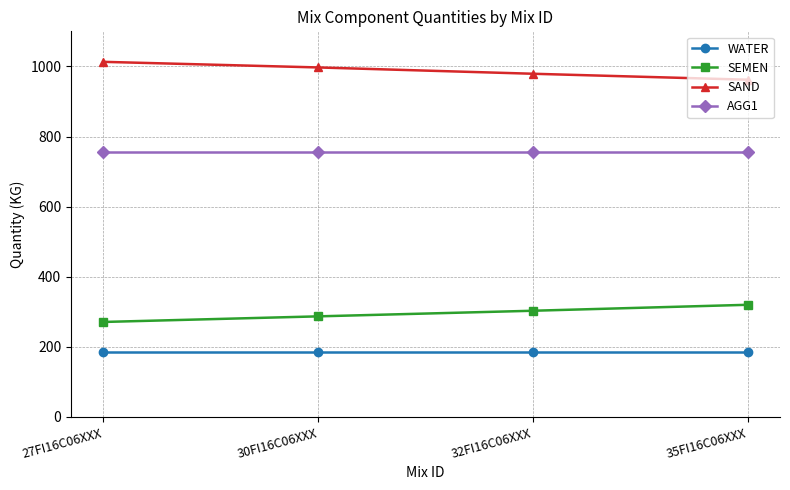

What is the minimum value shown in the chart?

185